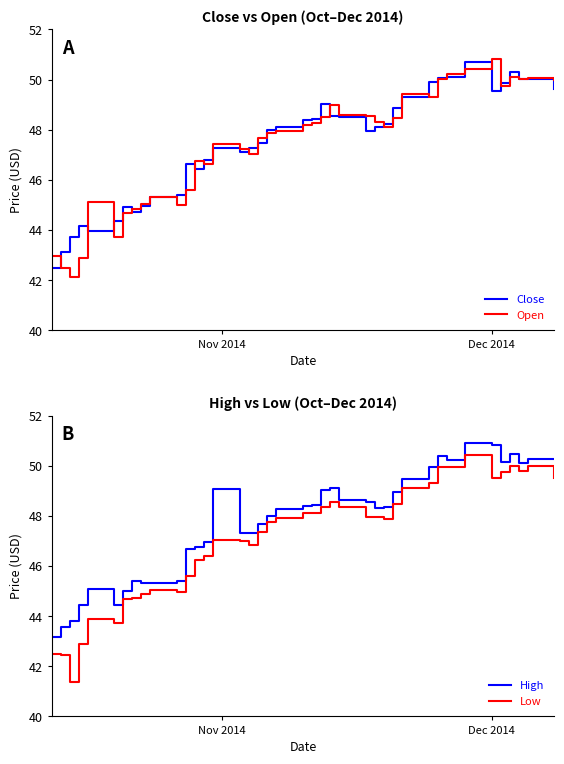

True or false: High and Low intersect in this chart.

False